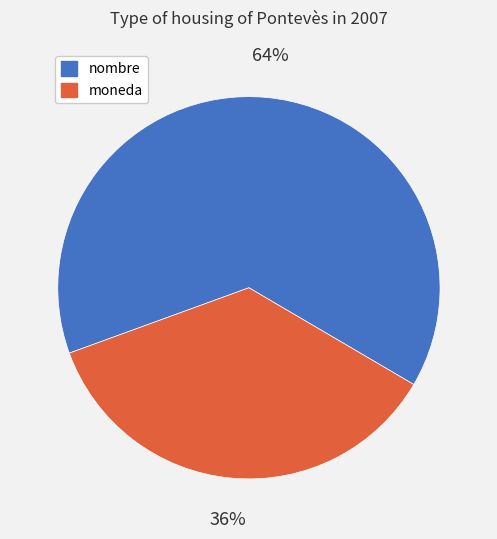

How many slices are in this pie chart?

2